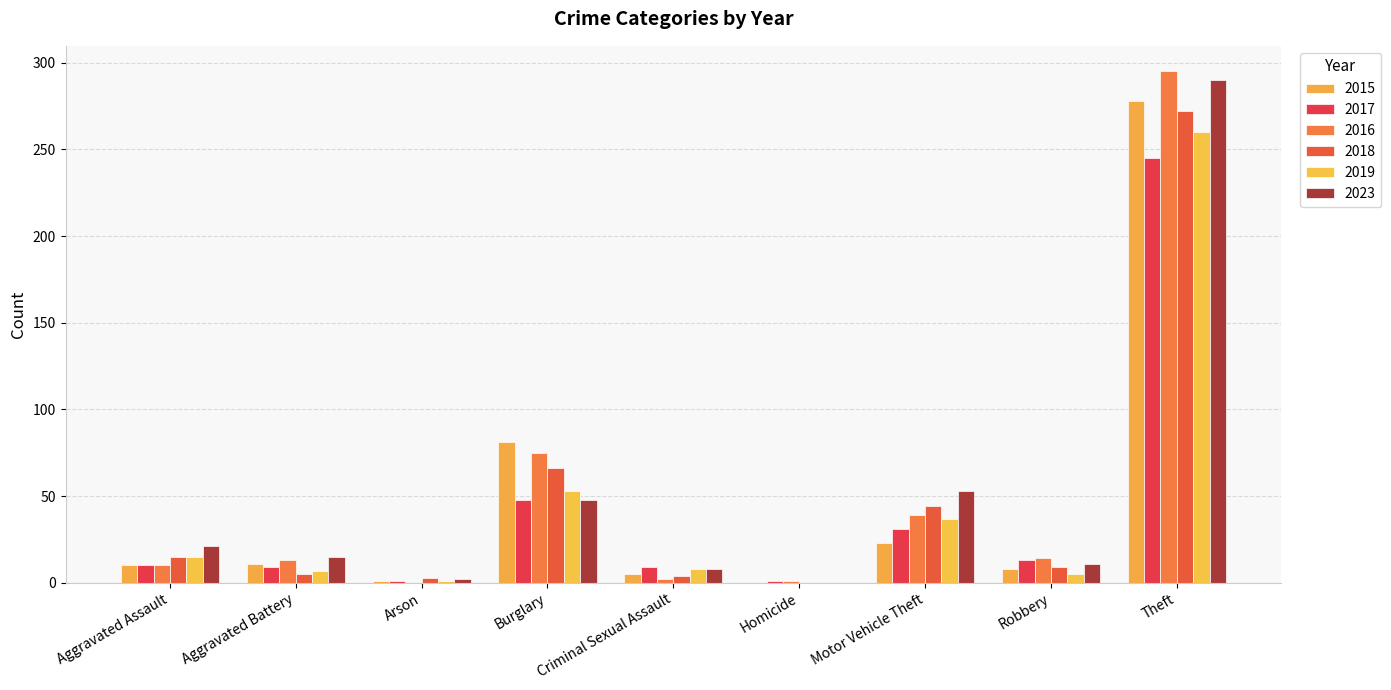

What position from the left is Arson?

3